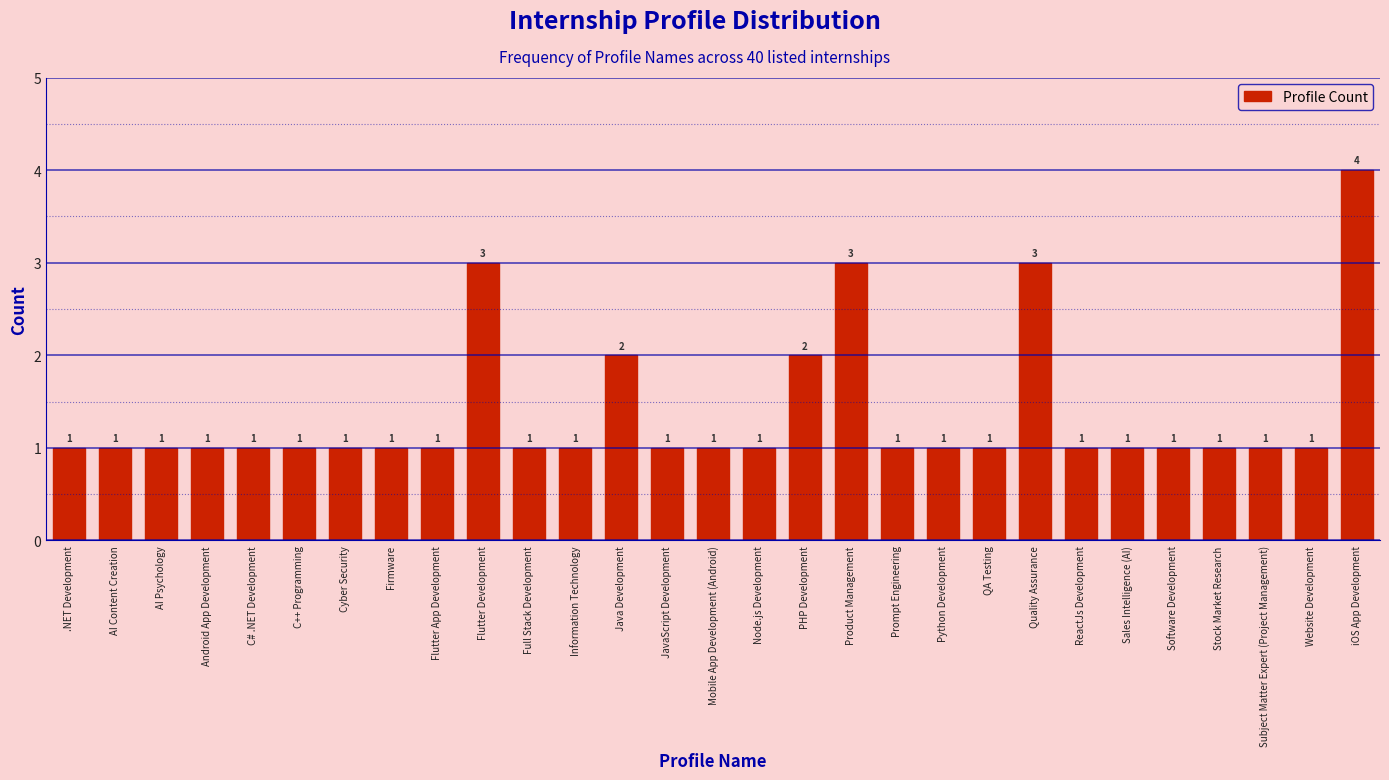

Reading left to right, list all the values displayed in this chart.

.NET Development=1	AI Content Creation=1	AI Psychology=1	Android App Development=1	C# .NET Development=1	C++ Programming=1	Cyber Security=1	Firmware=1	Flutter App Development=1	Flutter Development=3	Full Stack Development=1	Information Technology=1	Java Development=2	JavaScript Development=1	Mobile App Development (Android)=1	Node.js Development=1	PHP Development=2	Product Management=3	Prompt Engineering=1	Python Development=1	QA Testing=1	Quality Assurance=3	ReactJs Development=1	Sales Intelligence (AI)=1	Software Development=1	Stock Market Research=1	Subject Matter Expert (Project Management)=1	Website Development=1	iOS App Development=4